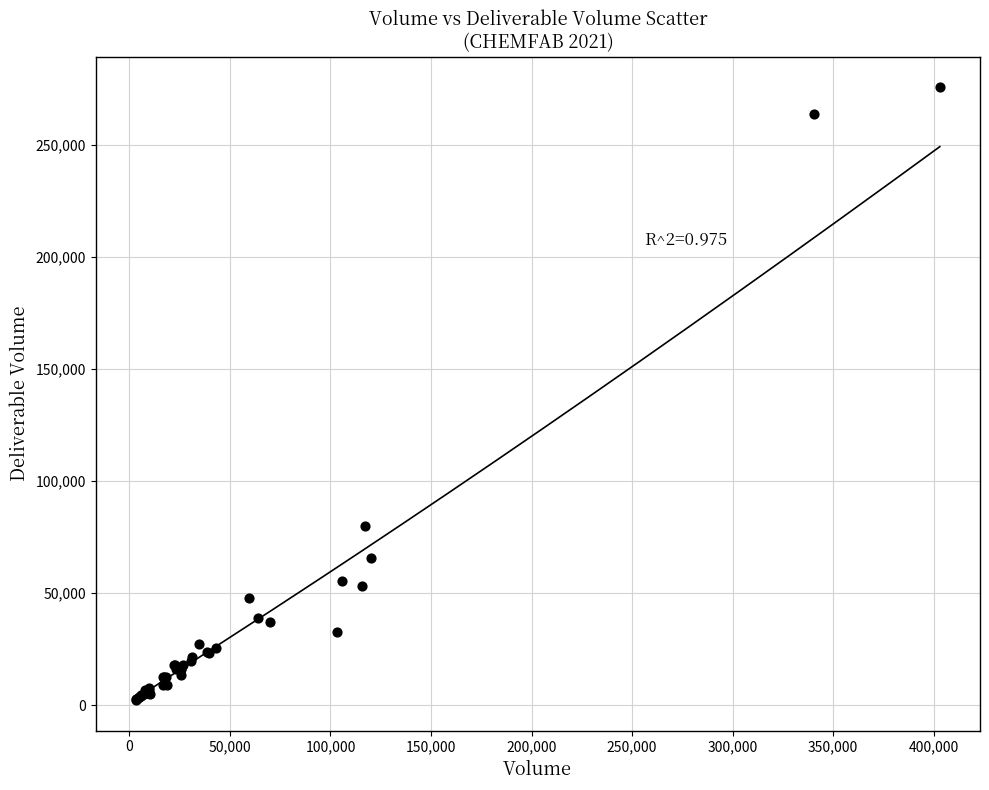

What Y value in the scatter plot is closest to 138961?

79744